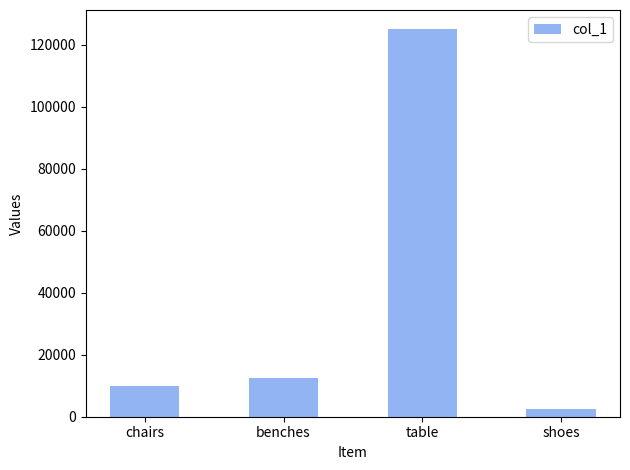

What is the average value?

37500